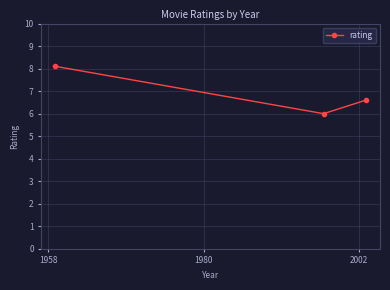

What is the minimum value shown in the chart?

6.0